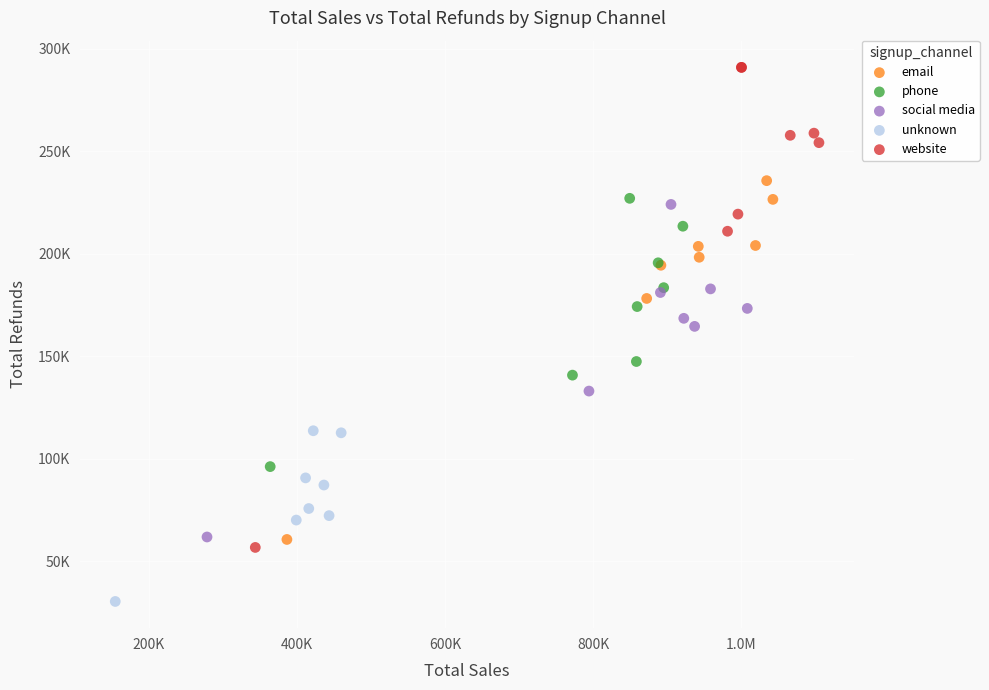

What are all the series names shown in the legend?

email, phone, social media, unknown, website